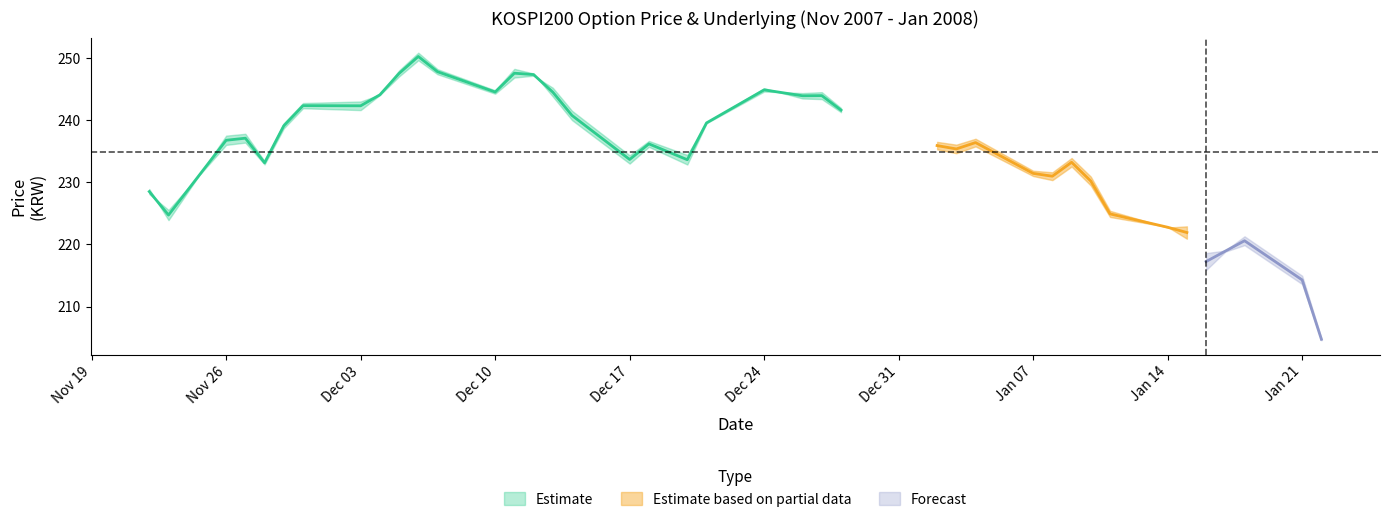

How many lines are shown in the chart?

3